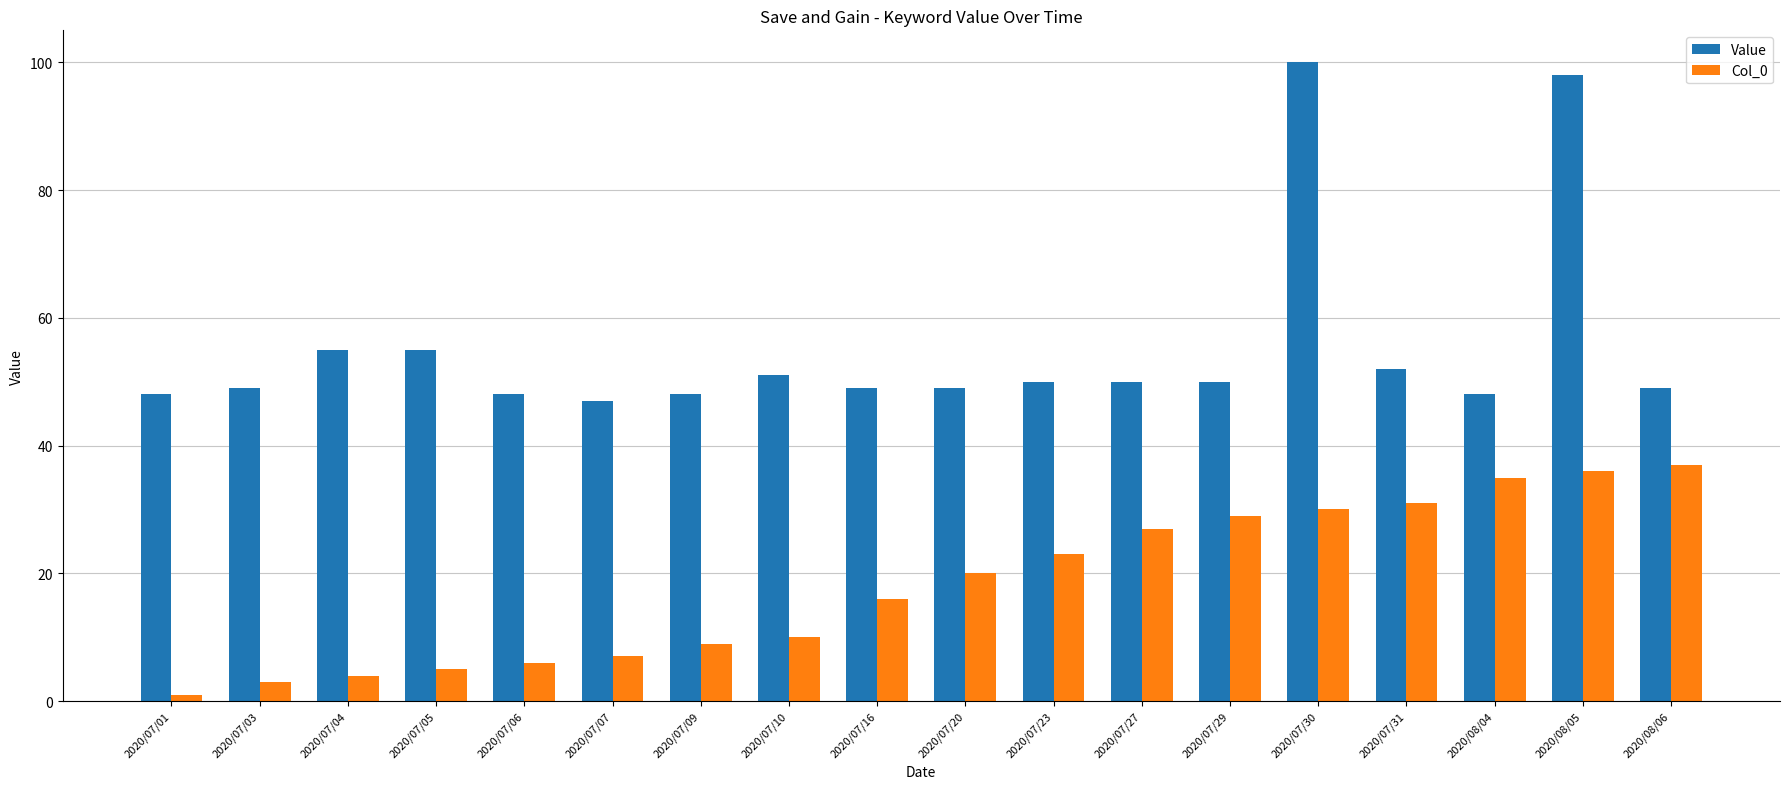

Reading left to right, list all the values displayed in this chart.

Value: 2020/07/01=48	2020/07/03=49	2020/07/04=55	2020/07/05=55	2020/07/06=48	2020/07/07=47	2020/07/09=48	2020/07/10=51	2020/07/16=49	2020/07/20=49	2020/07/23=50	2020/07/27=50	2020/07/29=50	2020/07/30=100	2020/07/31=52	2020/08/04=48	2020/08/05=98	2020/08/06=49
Col_0: 2020/07/01=1	2020/07/03=3	2020/07/04=4	2020/07/05=5	2020/07/06=6	2020/07/07=7	2020/07/09=9	2020/07/10=10	2020/07/16=16	2020/07/20=20	2020/07/23=23	2020/07/27=27	2020/07/29=29	2020/07/30=30	2020/07/31=31	2020/08/04=35	2020/08/05=36	2020/08/06=37